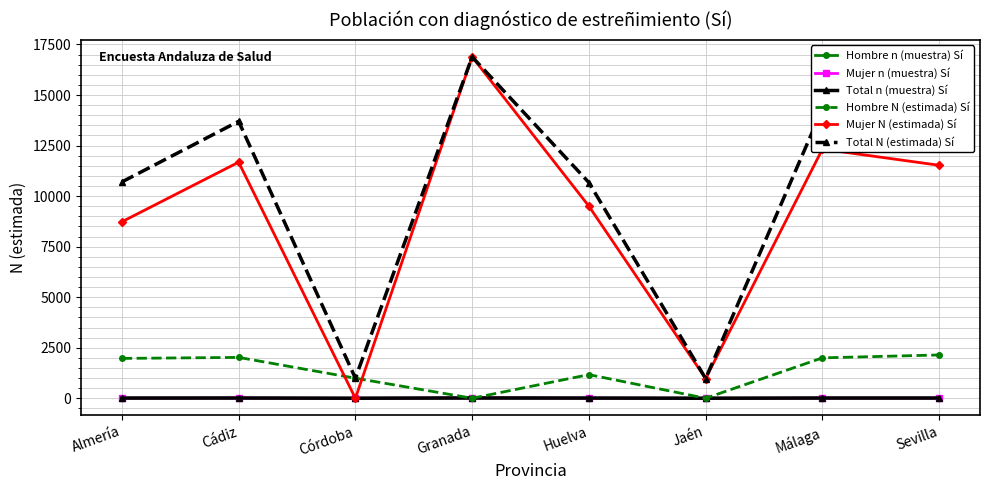

At which label is Total N (estimada) Sí closest to 8931?

Huelva